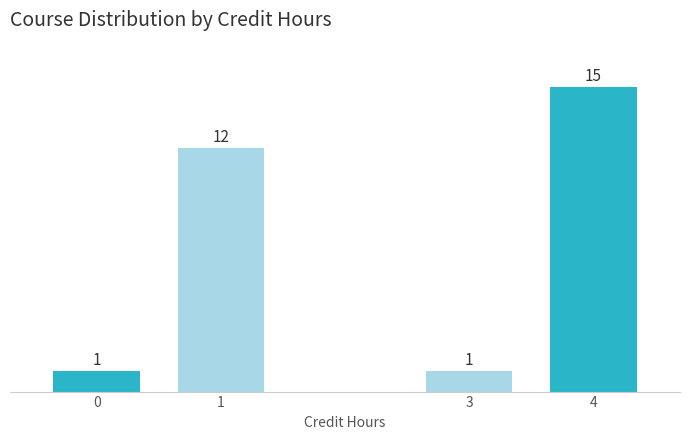

Reading right to left, what are all the values shown in this chart?

4=15	3=1	1=12	0=1